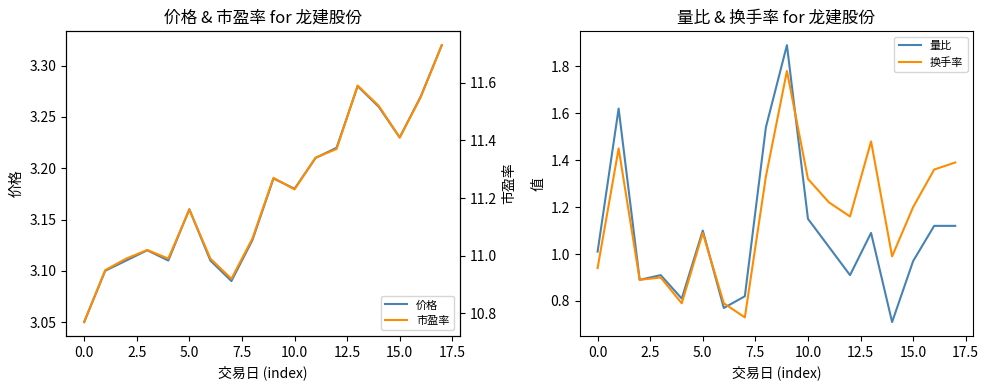

Is it true that 换手率 equals 1.2 at 15.0?

True